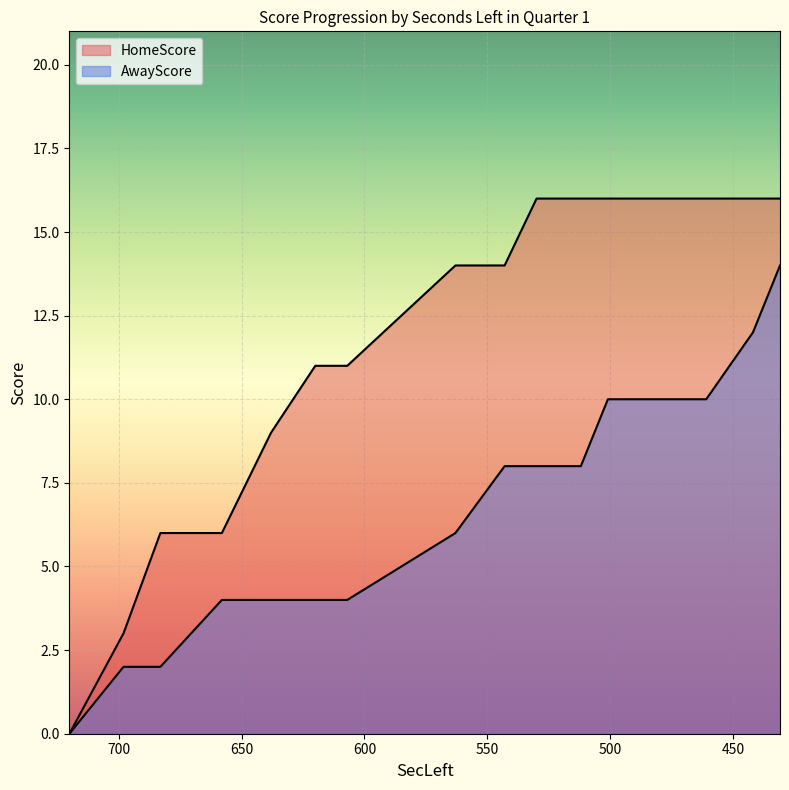

At how many categories does at least one series exceed 3?

14